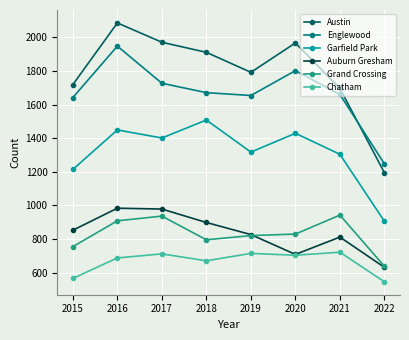

What is the sum of all Grand Crossing values?

6621